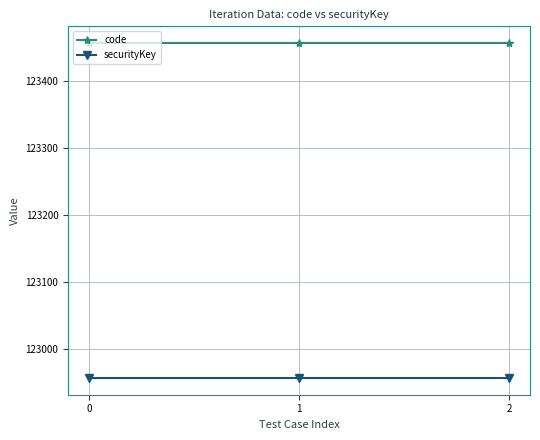

What is the maximum value for code?

123456